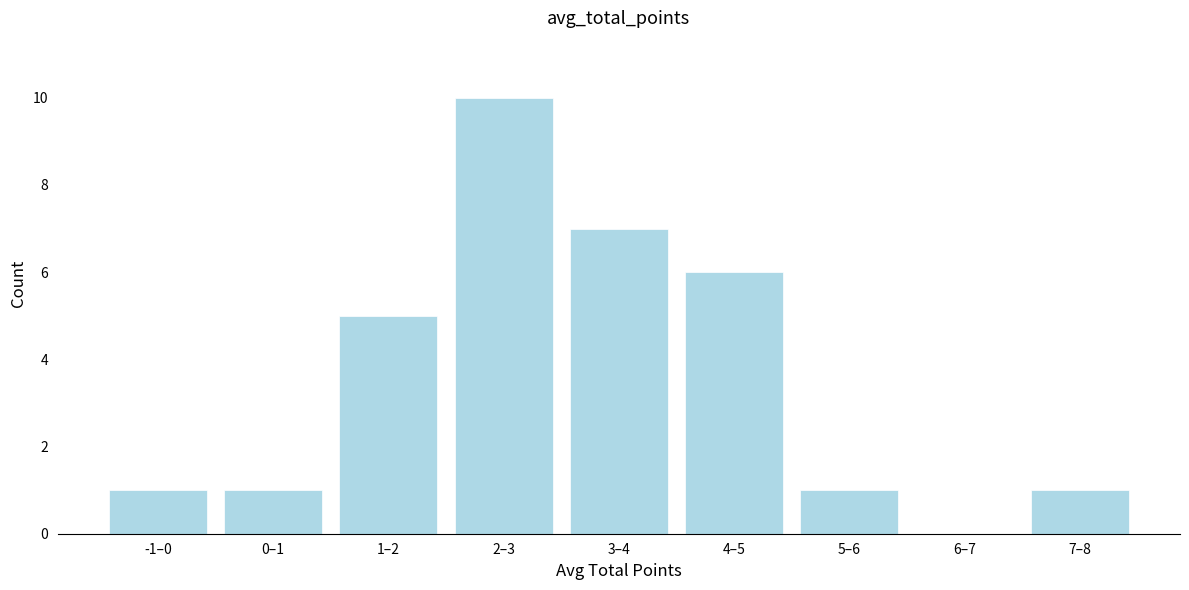

Reading left to right, what are all the values shown in this chart?

-1–0=1	0–1=1	1–2=5	2–3=10	3–4=7	4–5=6	5–6=1	6–7=0	7–8=1